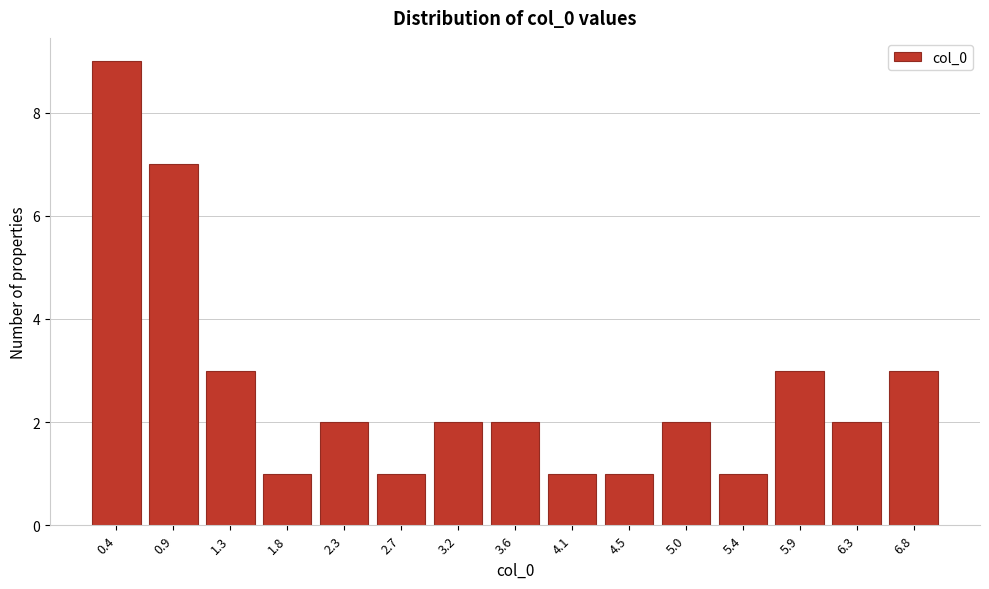

Reading right to left, transcribe all the data shown in this chart.

3	2	3	1	2	1	1	2	2	1	2	1	3	7	9